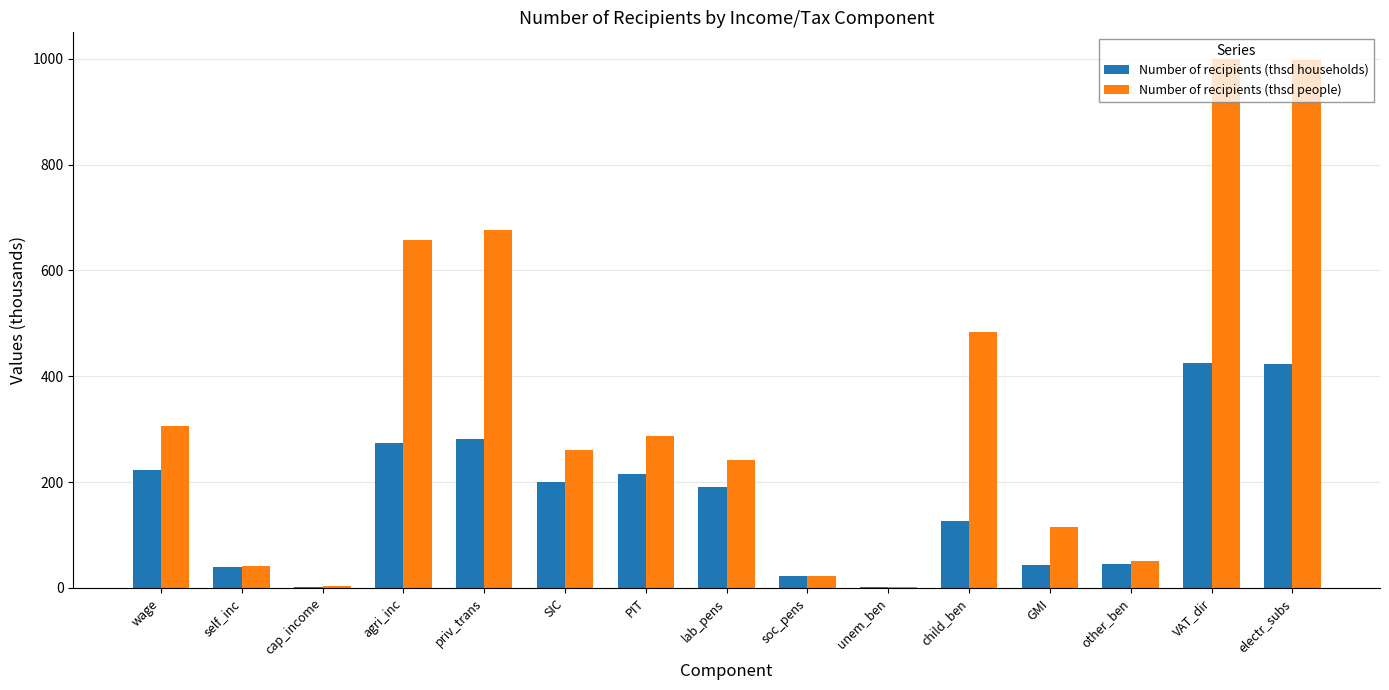

Is it true that Number of recipients (thsd people) equals 288.8 at child_ben?

False